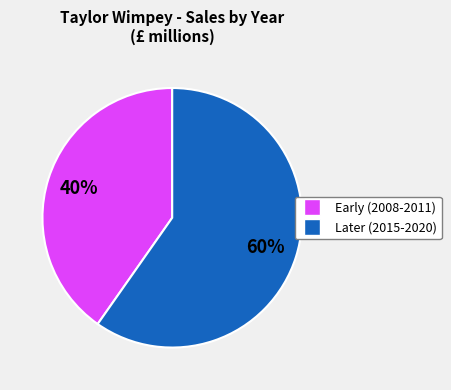

Is there a majority slice in this chart?

Yes